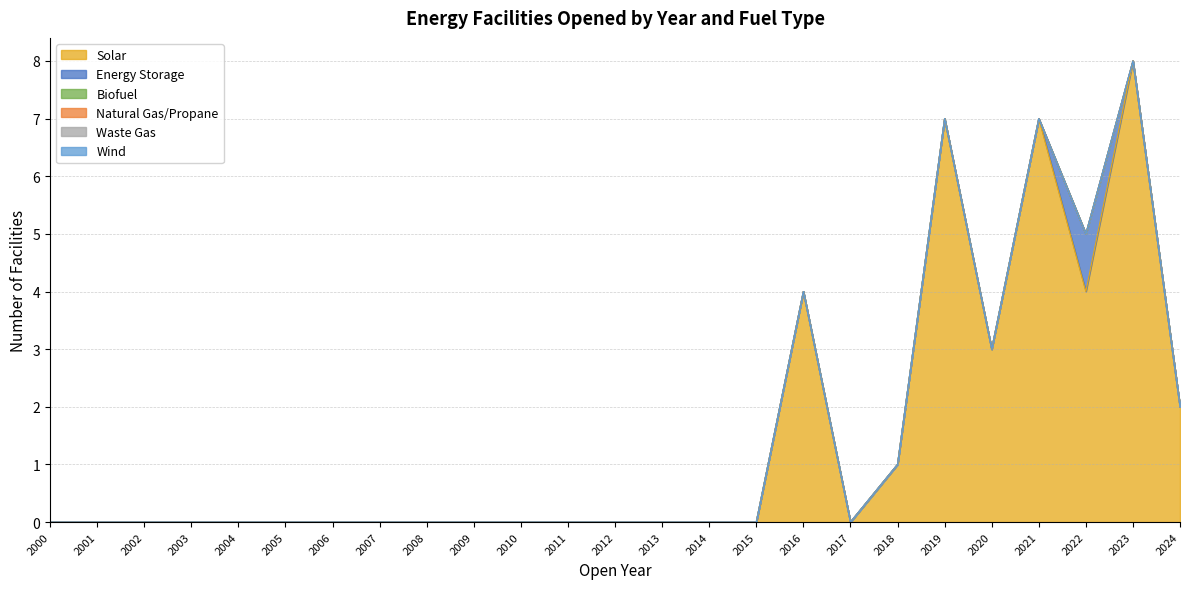

True or false: Energy Storage and Waste Gas cross at least once.

False